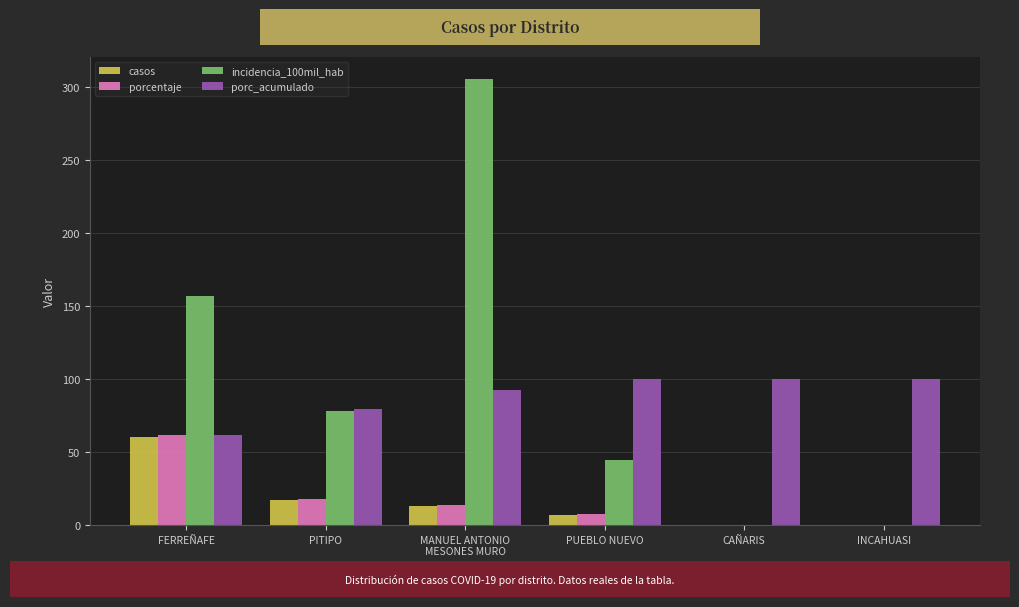

What is the sum of the porcentaje values at CAÑARIS and FERREÑAFE?

61.9